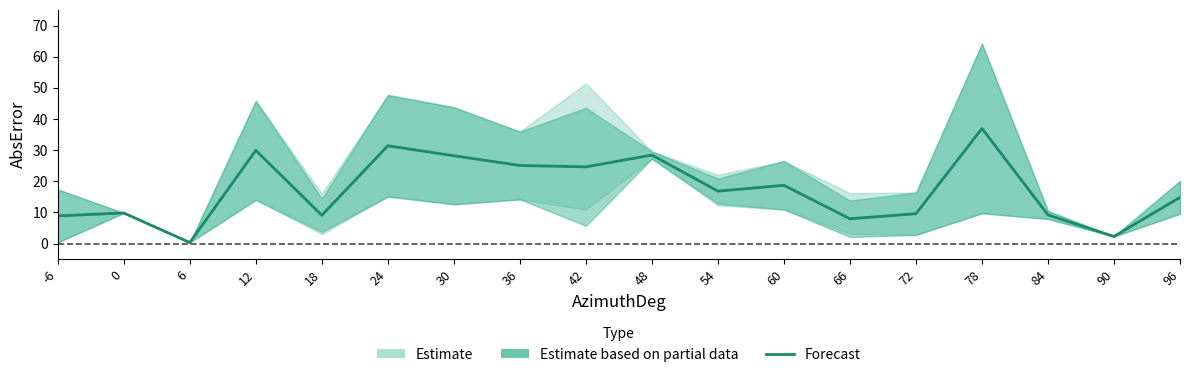

Reading left to right, what are all the values shown in this chart?

8.9	9.8	0.3	29.9	9.1	31.4	28.2	25.1	24.6	28.4	16.8	18.7	8.0	9.6	37.0	9.2	2.3	14.8